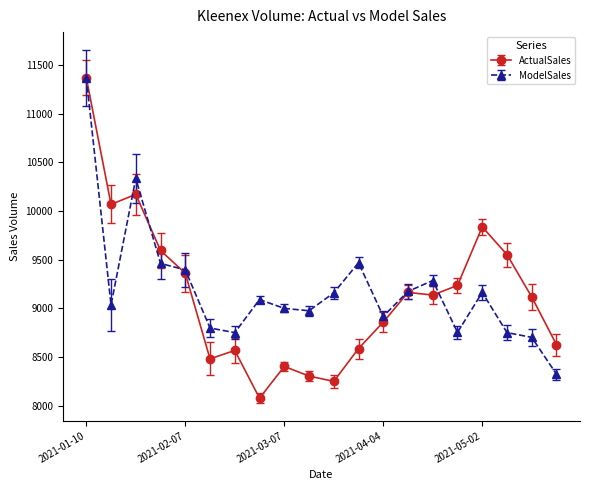

Which series has the widest spread of values?

ActualSales